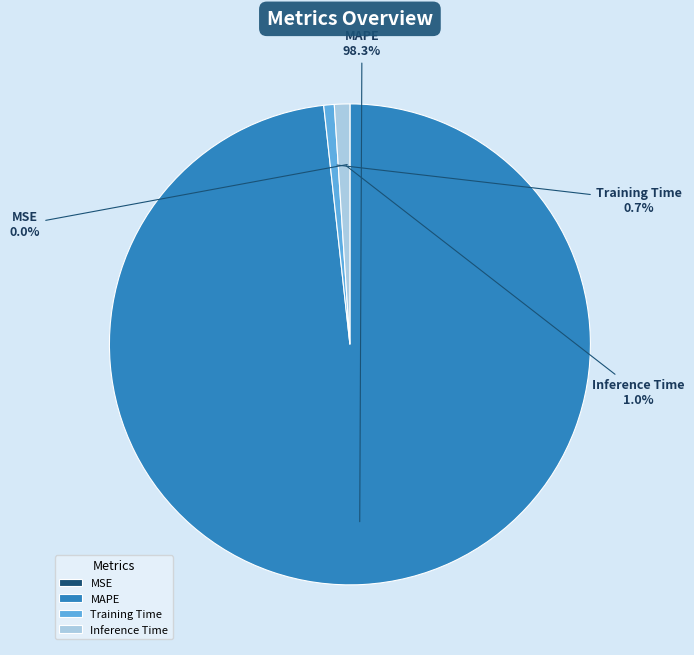

True or false: Training Time accounts for 8% of the total.

False